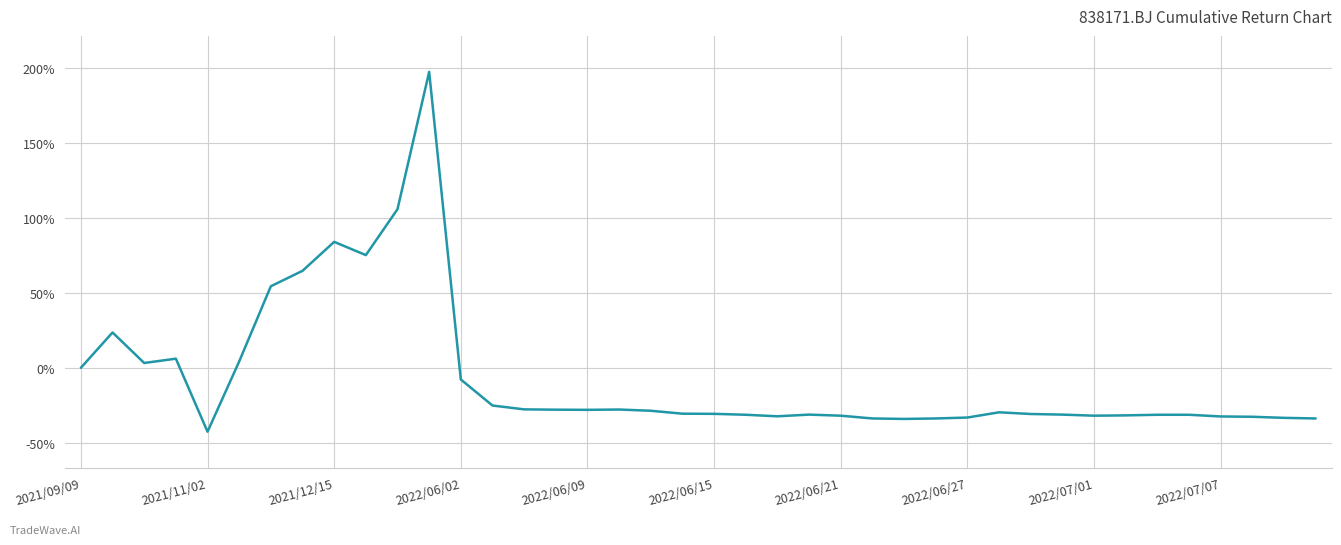

What is the greatest value displayed?

197.7